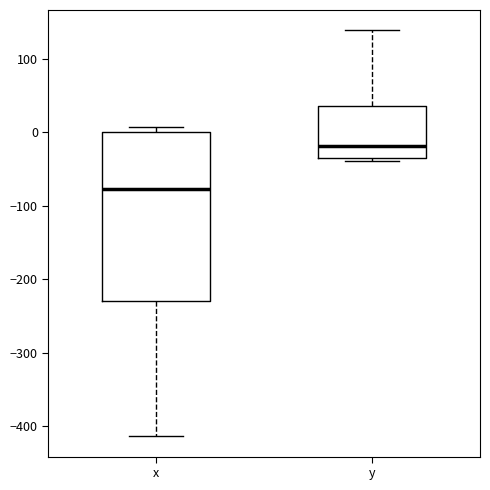

Where does the lower whisker of the box for x end on the y-axis? The values are not printed on the chart, so give them approximately, as read against the axis.

-410